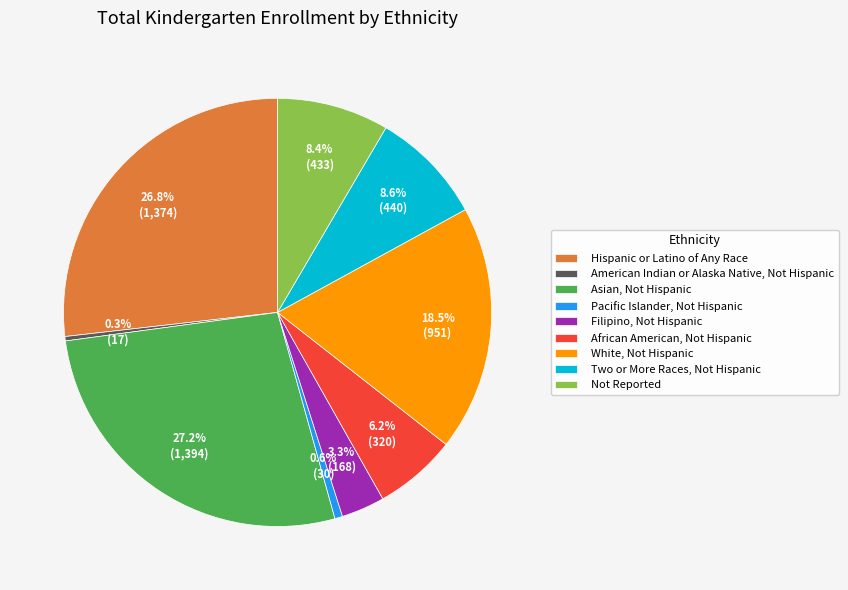

Count the number of slices in the pie.

9